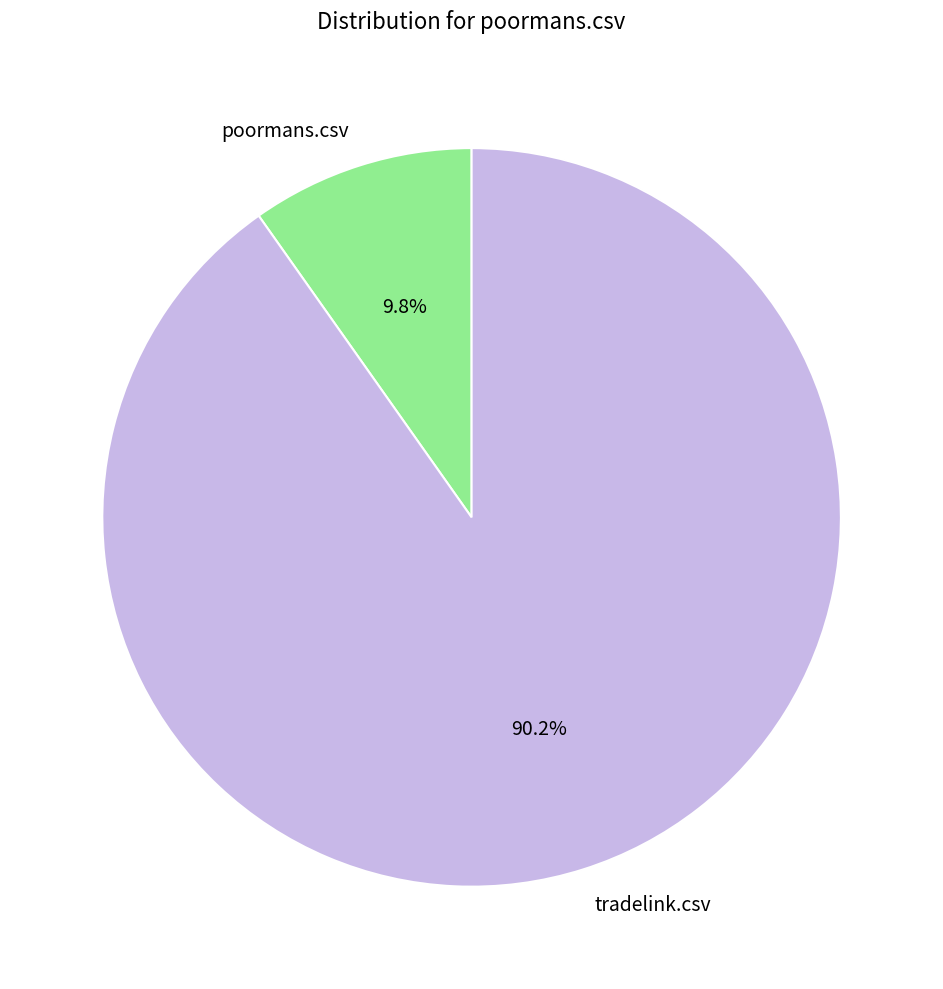

Which slice represents more than half of the pie?

tradelink.csv